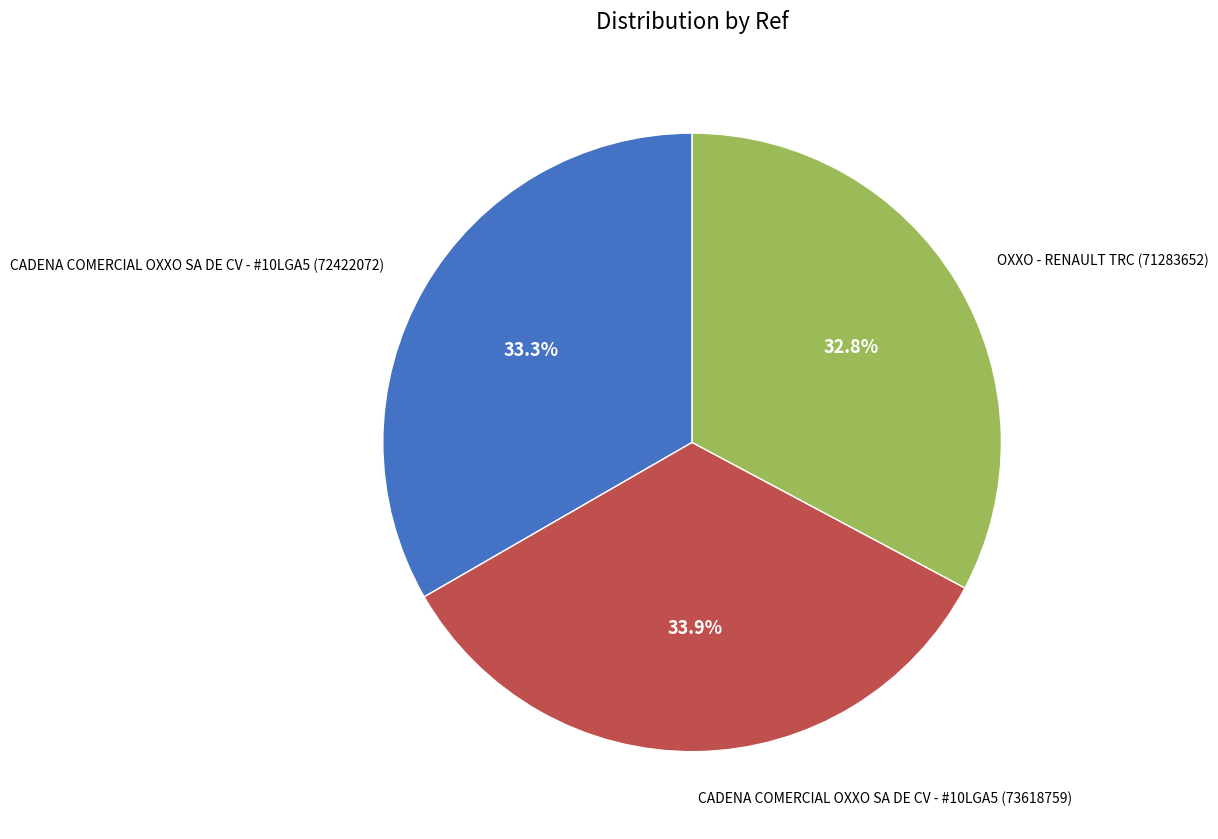

Is there any slice that represents more than half of the pie?

No